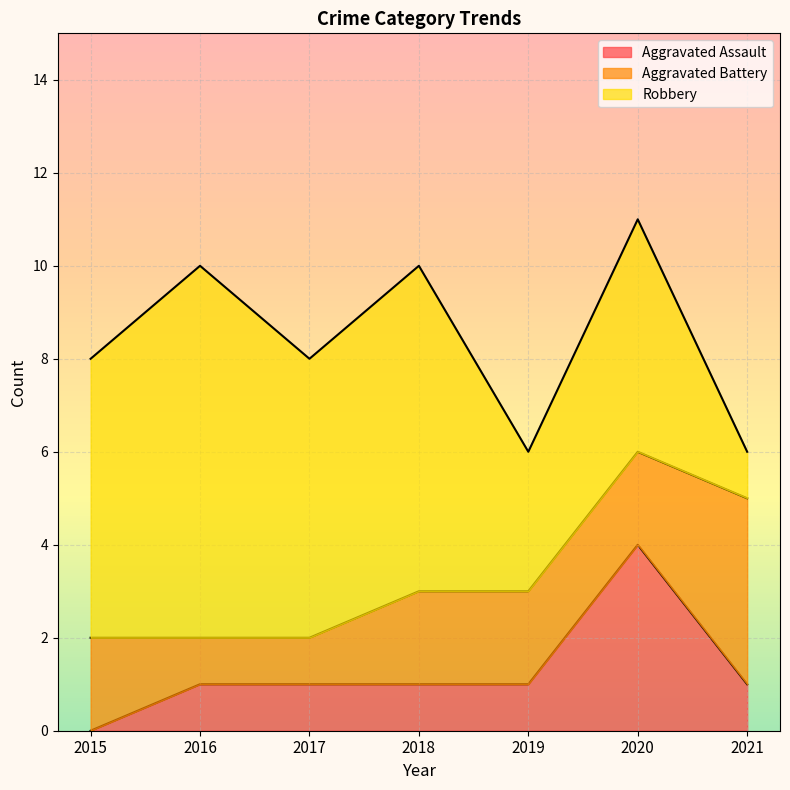

Which series has the widest spread of values?

Robbery